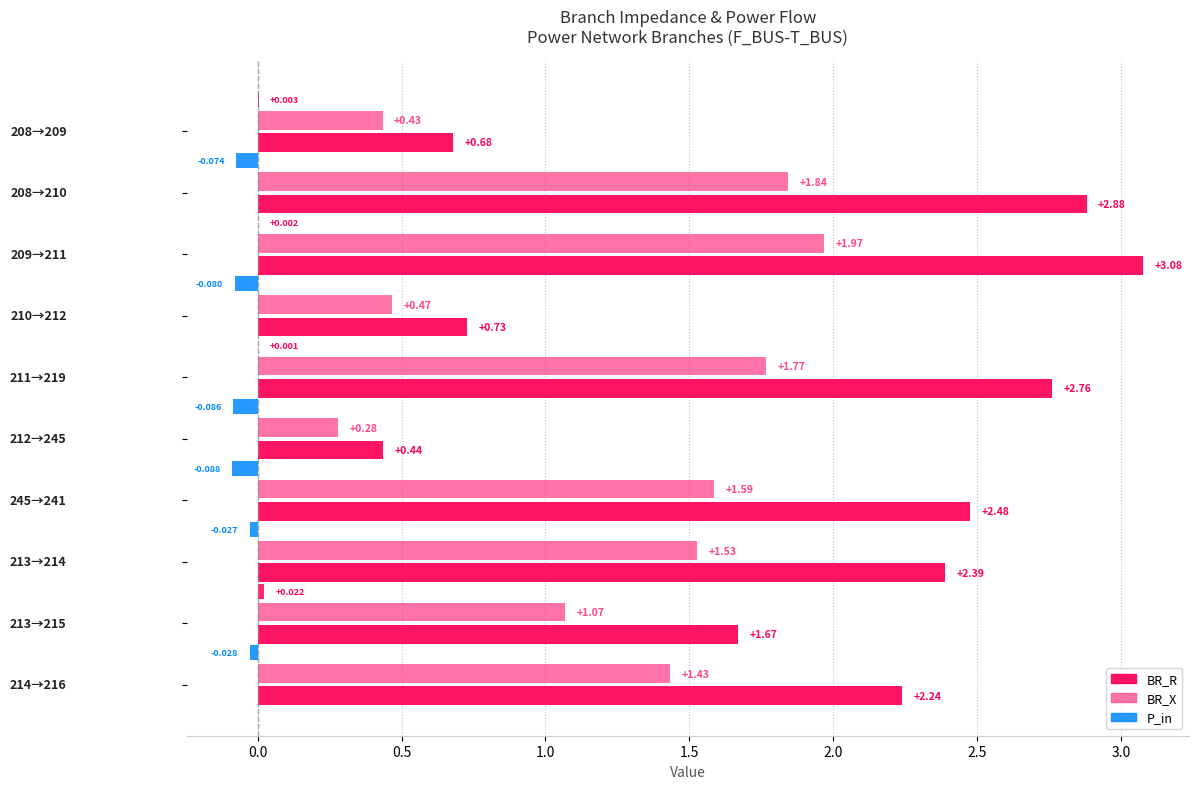

Is it true that BR_R equals 5.0 at 0.0?

False